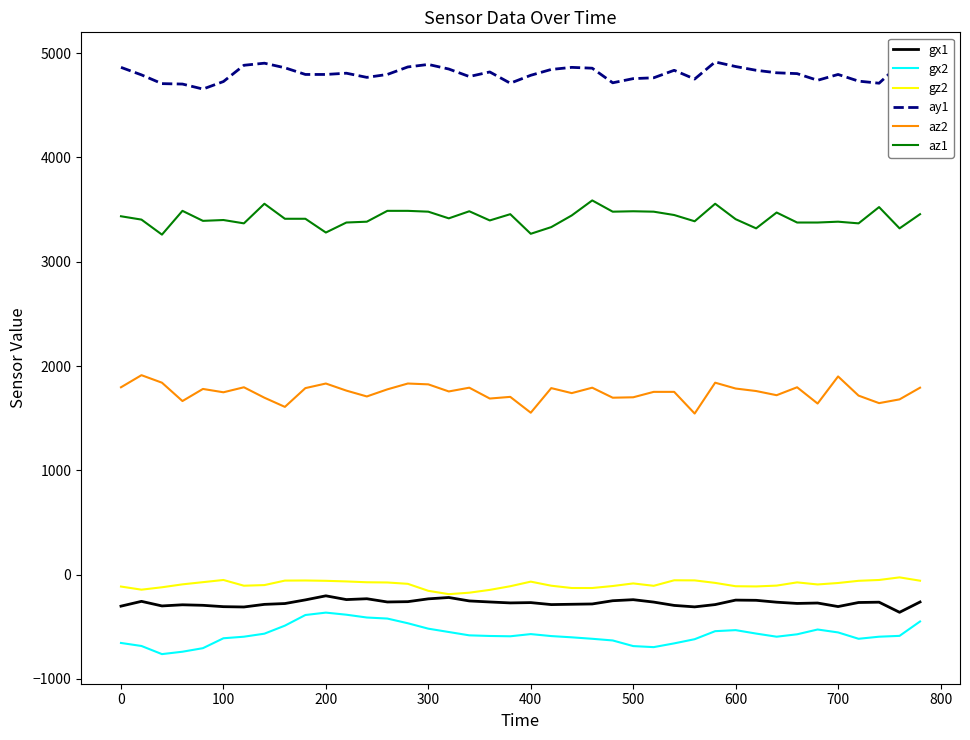

Which series has the largest total across all categories?

ay1